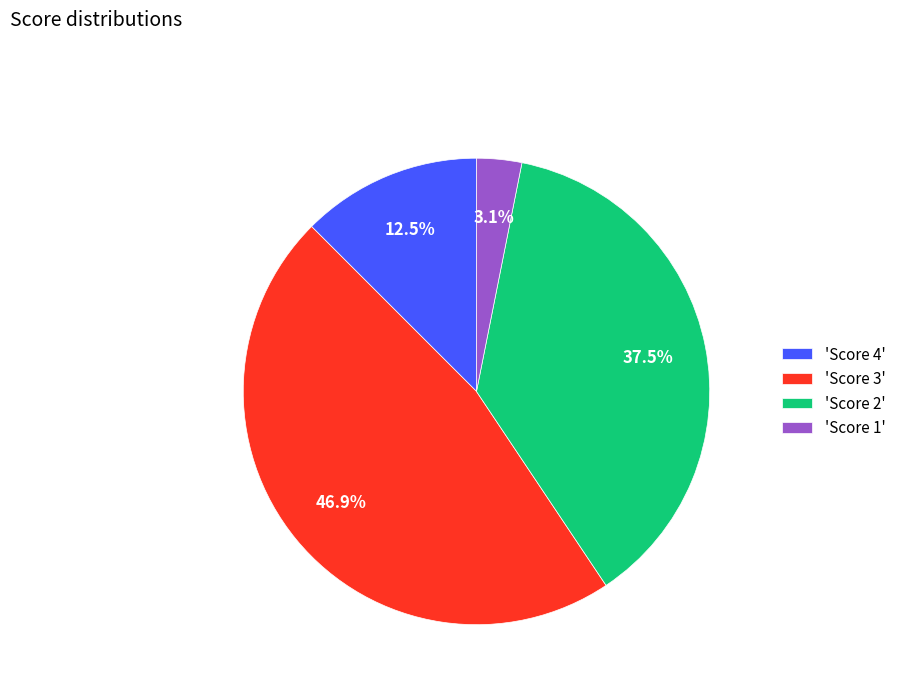

What is the ratio of the value at 'Score 4' to the value at 'Score 1'?

4.0